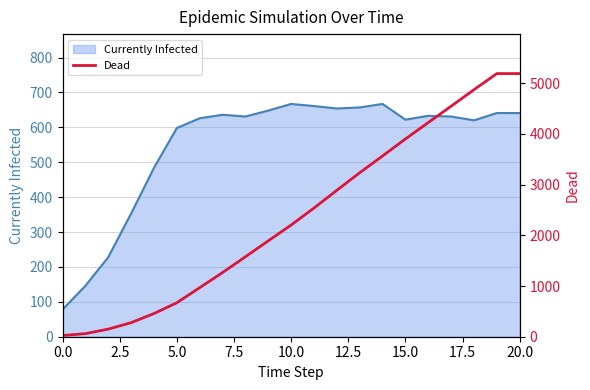

What is the label of the 8th point from the right?

13